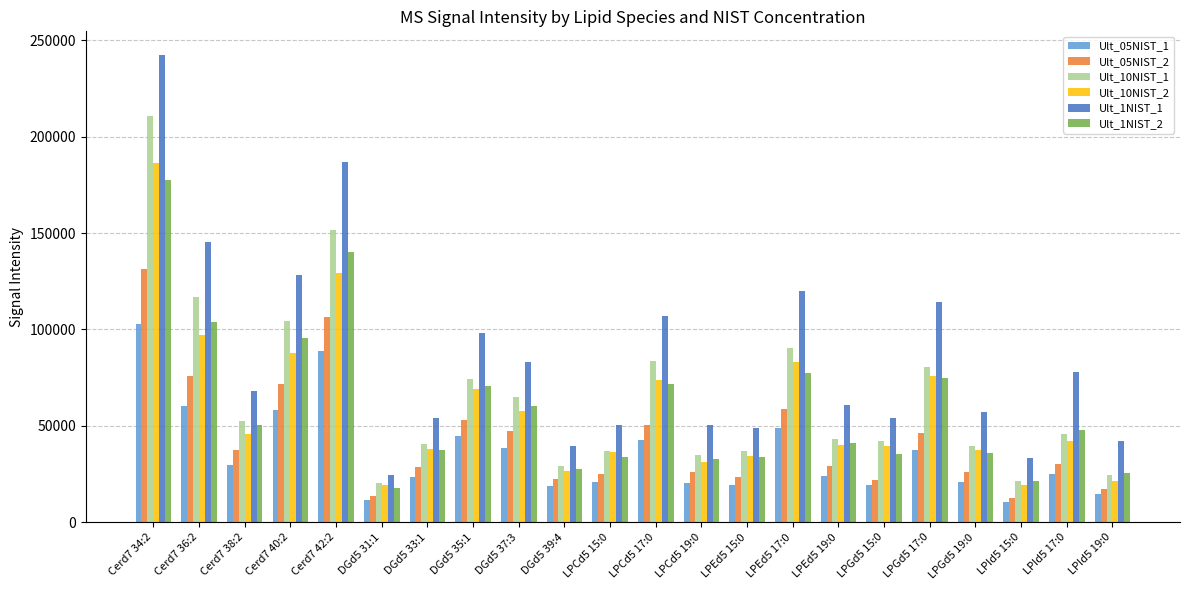

Which series changed the most between Cerd7 42:2 and LPId5 15:0?

Ult_1NIST_1